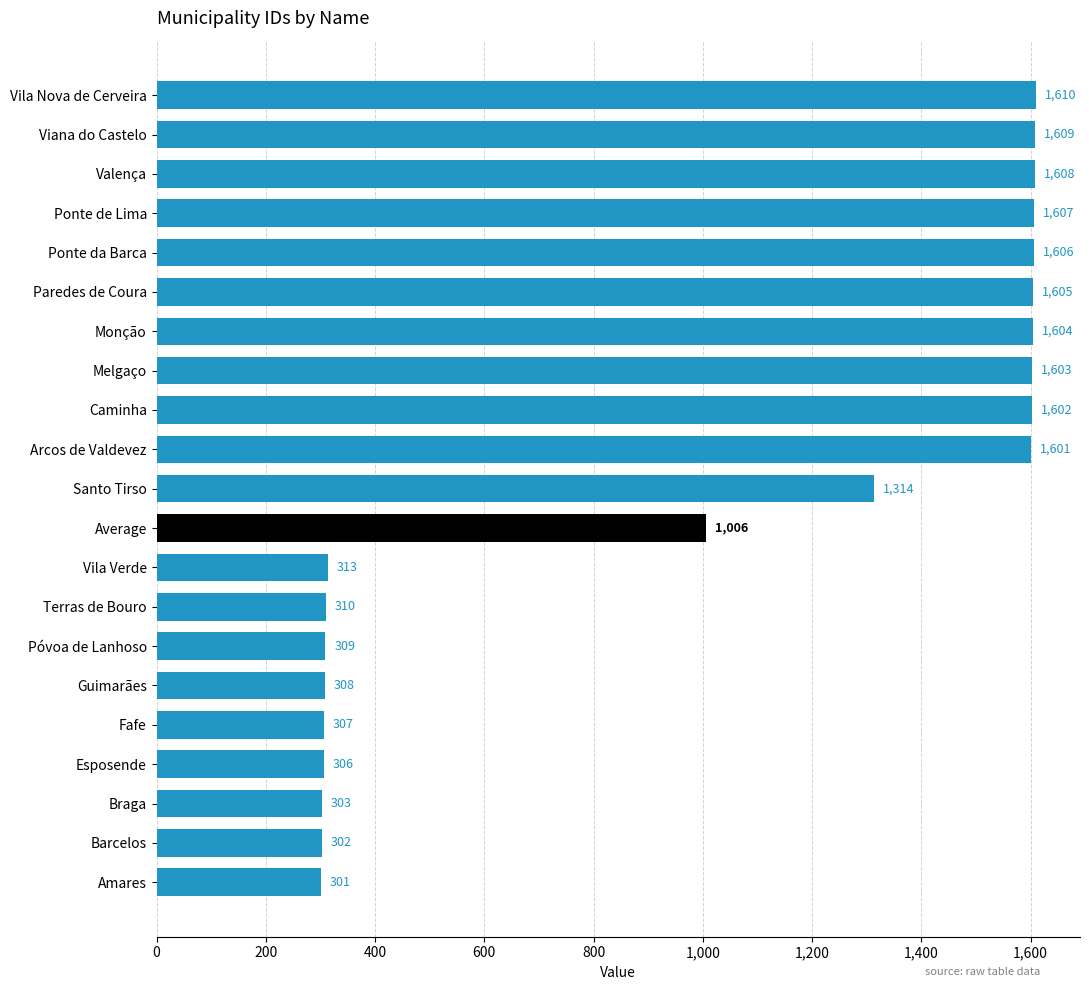

How many distinct data groups are displayed?

1